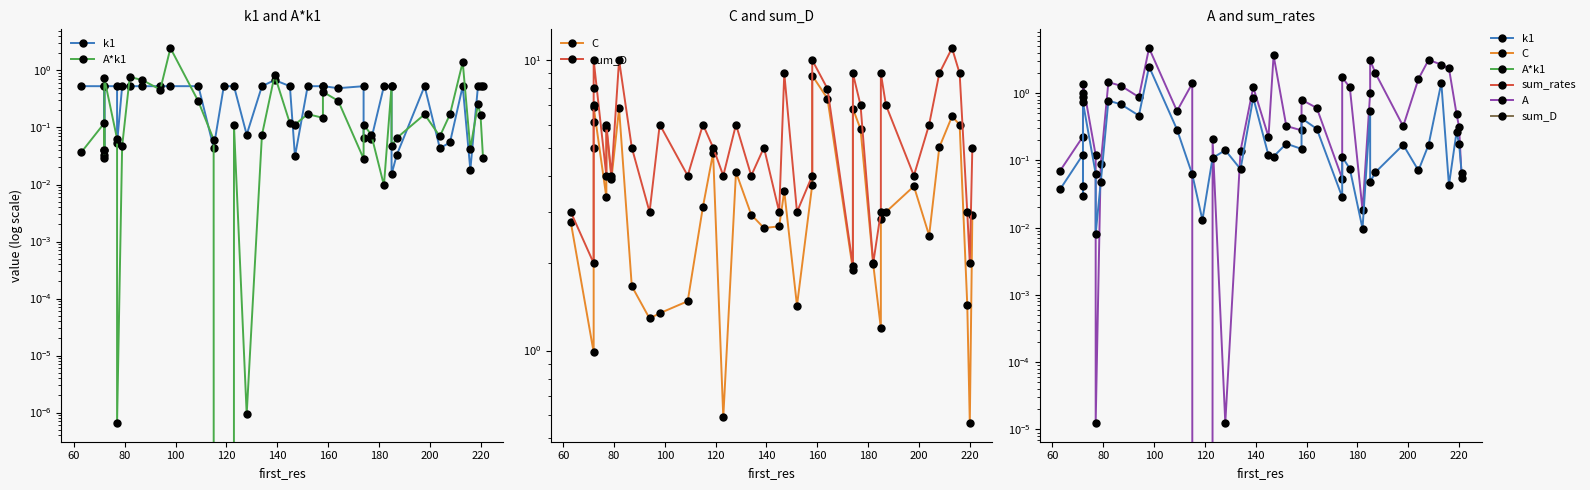

What is the average value of the A*k1 series?

0.3